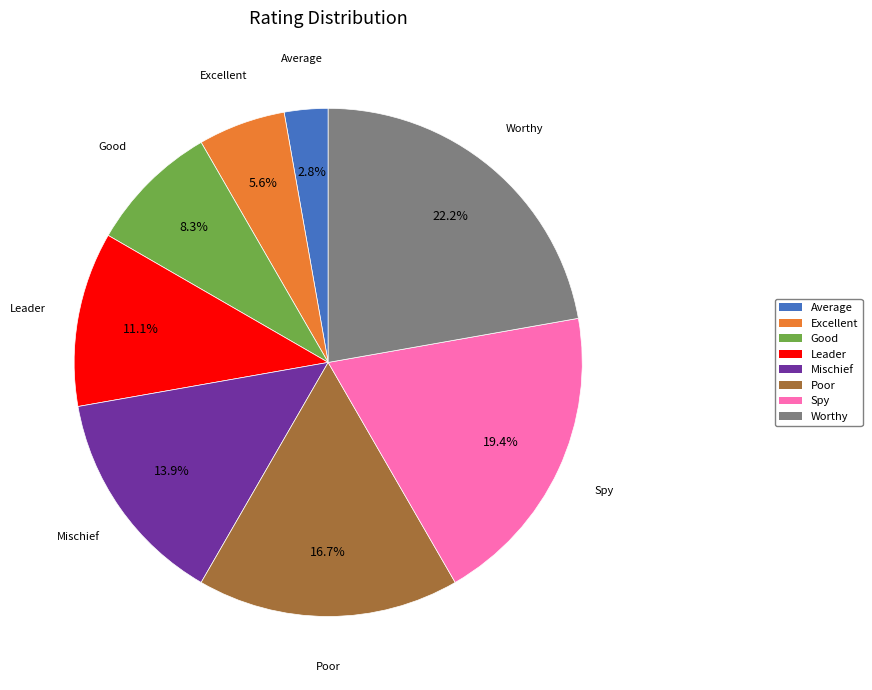

Which has a higher value, Mischief or Excellent?

Mischief